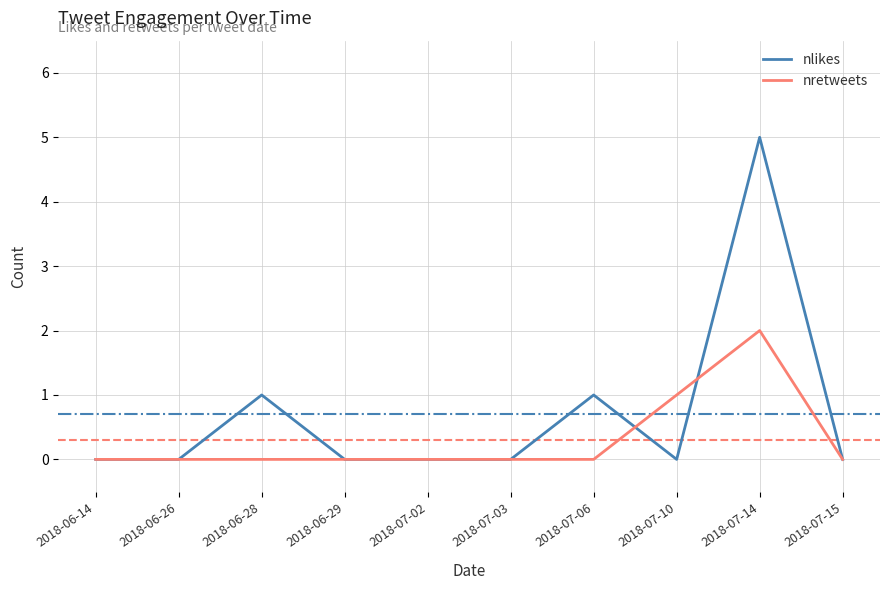

At which label does nretweets reach its peak?

2018-07-14